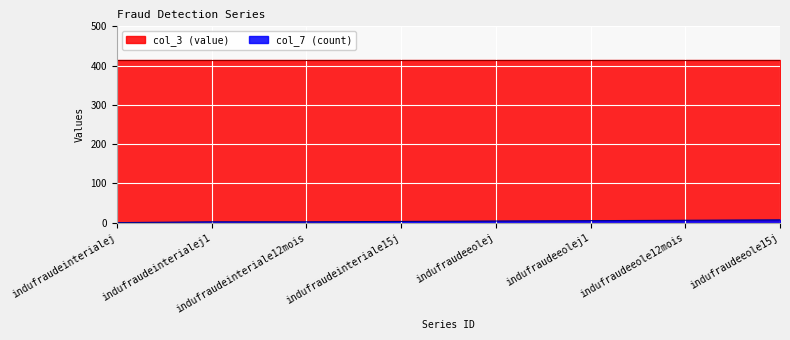

What is the greatest value displayed?

414